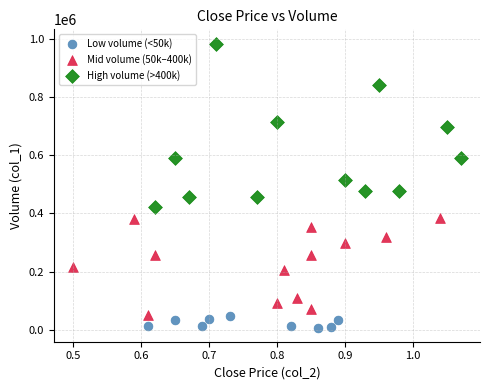

Which series contains the highest Y value?

High volume (>400k)